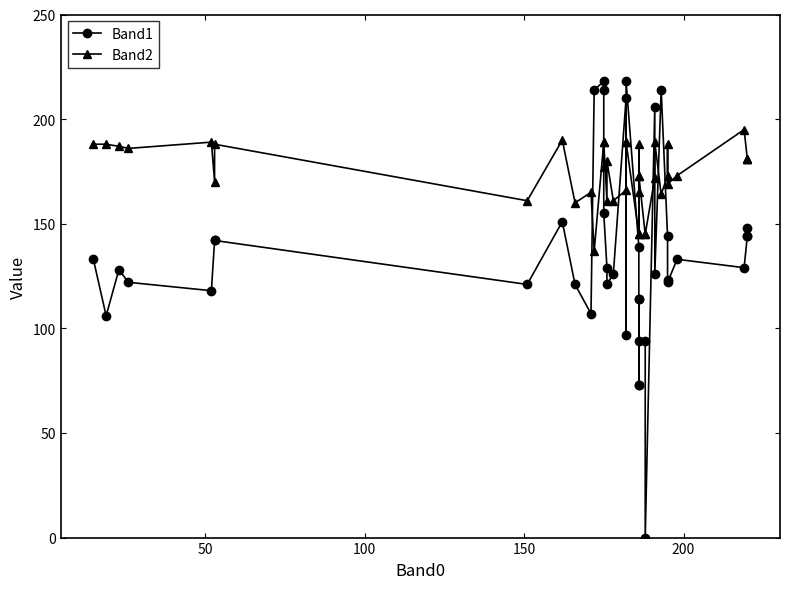

What is the maximum value for Band1?

218